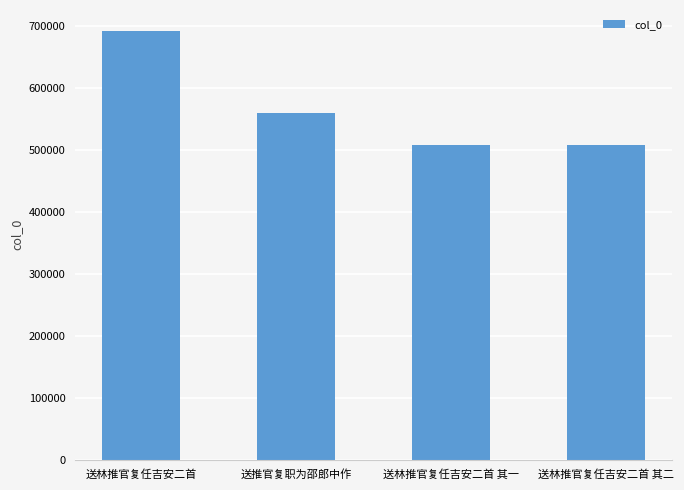

At which label does the data first exceed 559888?

送林推官复任吉安二首